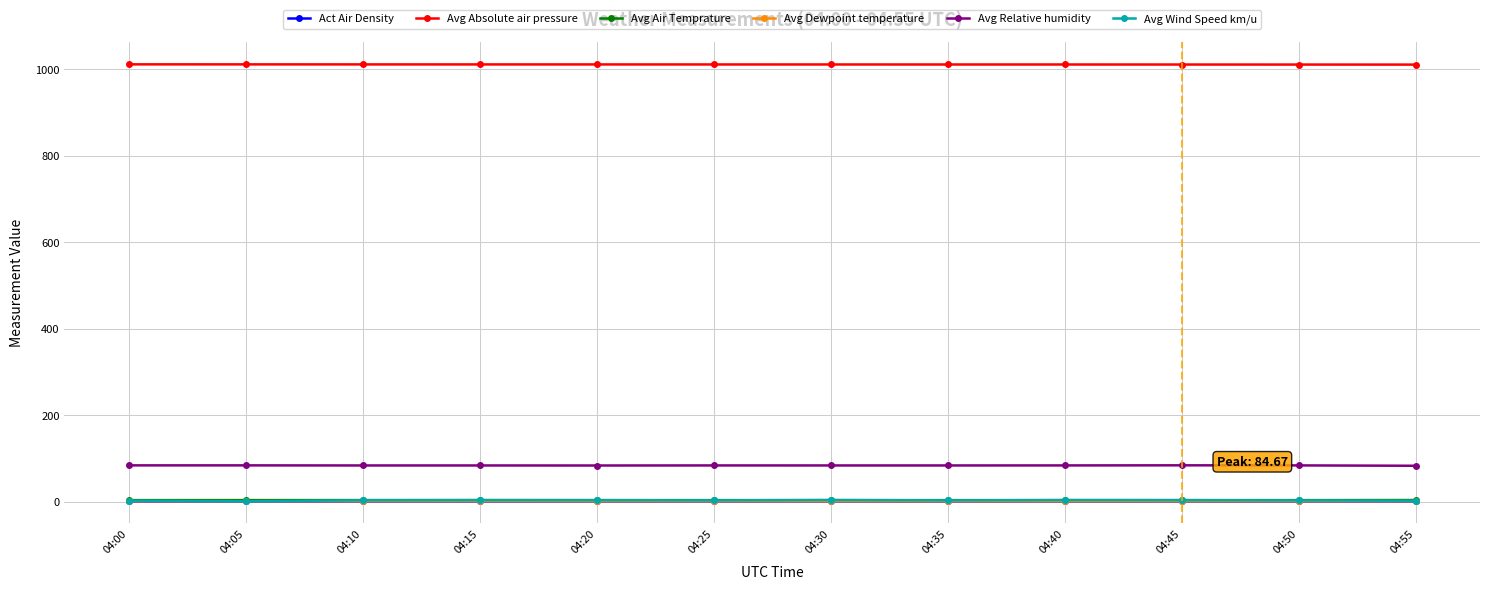

Which series has the largest total across all categories?

Avg Absolute air pressure